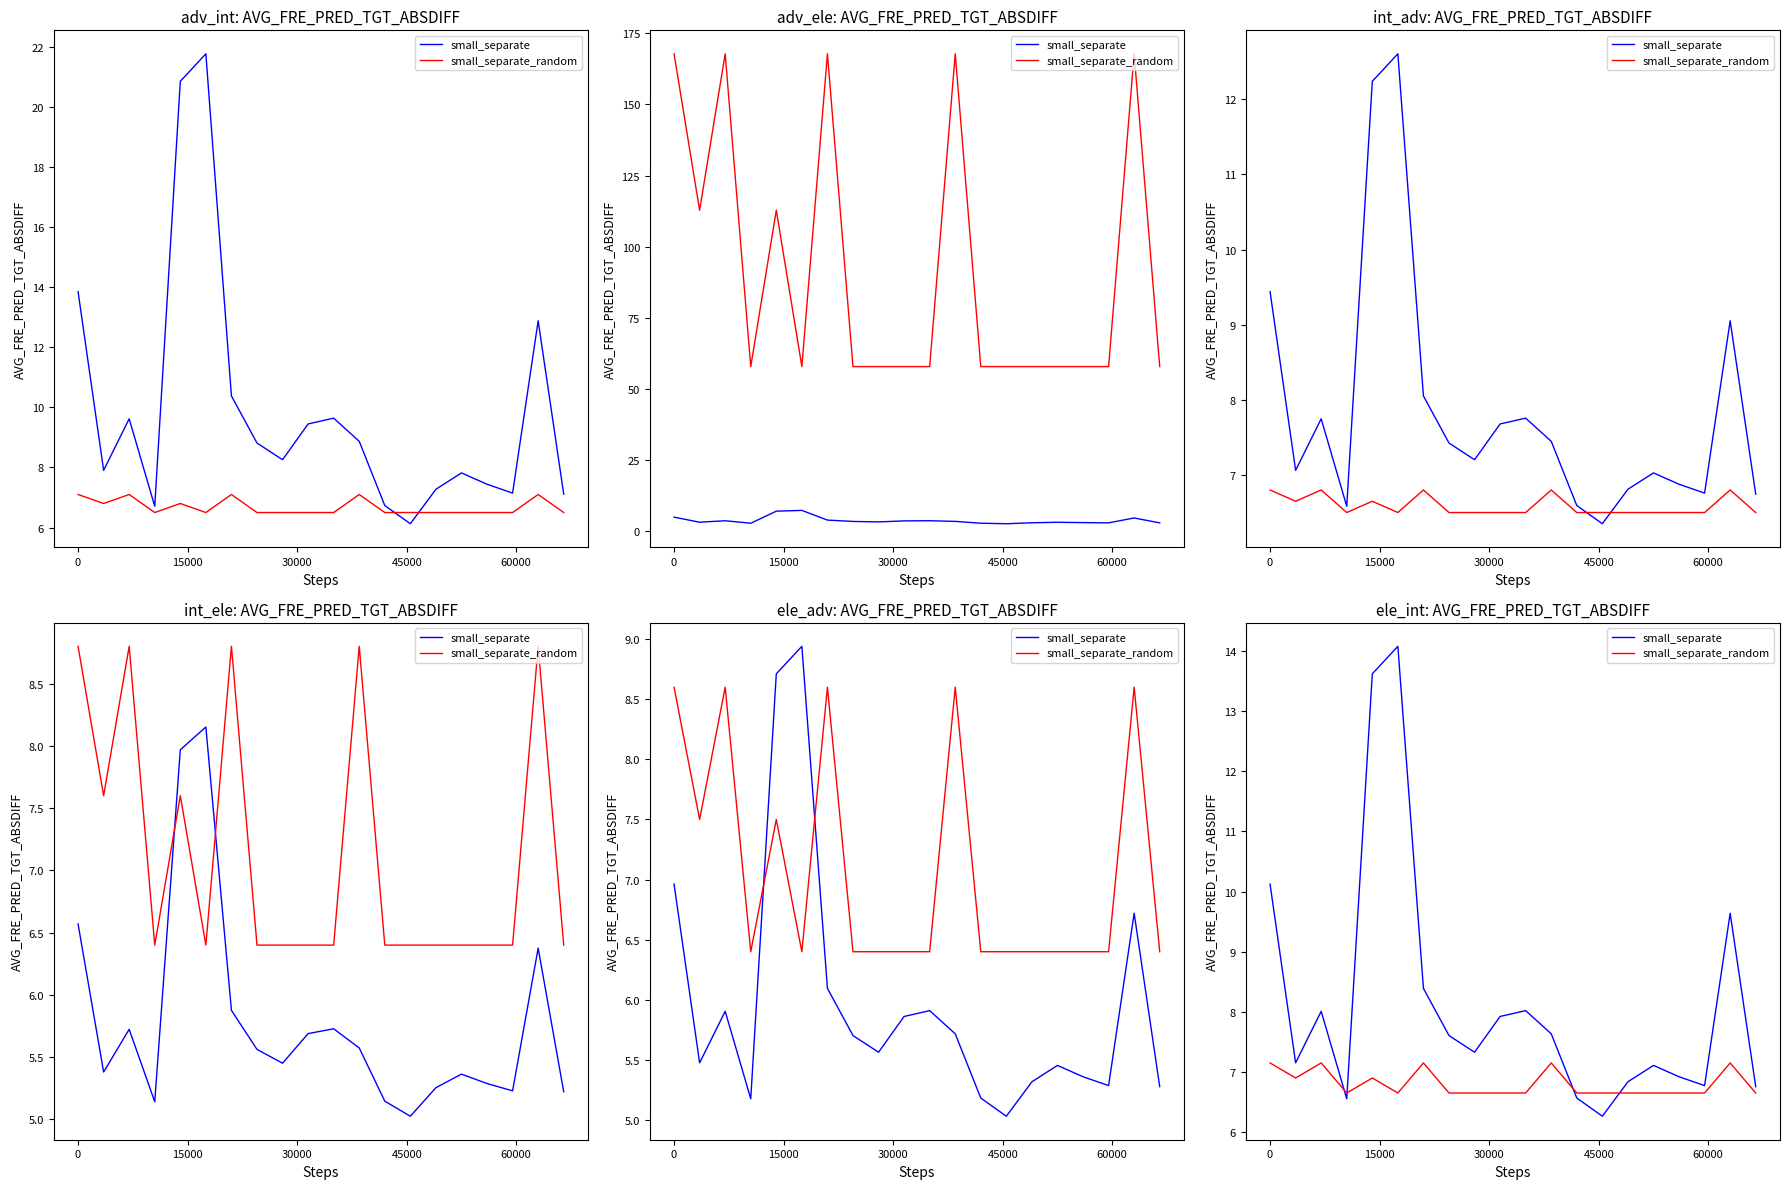

Is this an area chart (filled region under the line)?

No